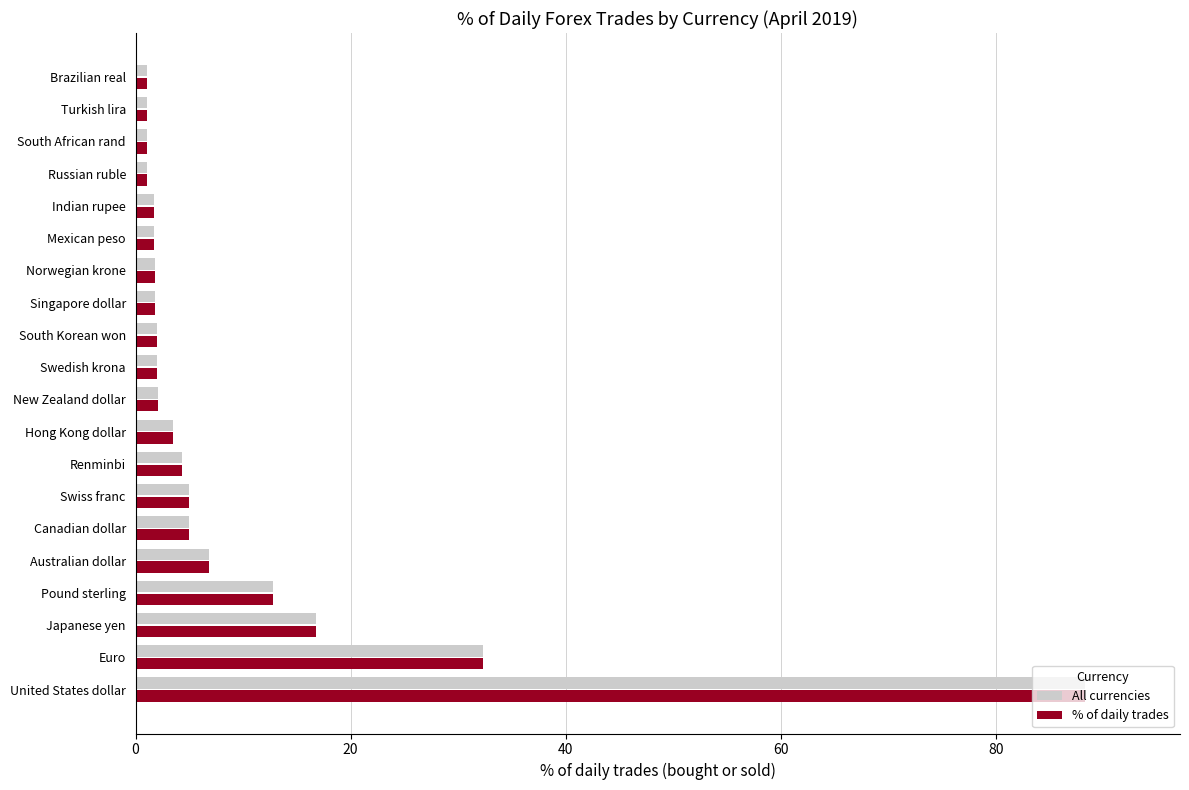

The % of daily trades series shows 32.3 at Euro. True or false?

True